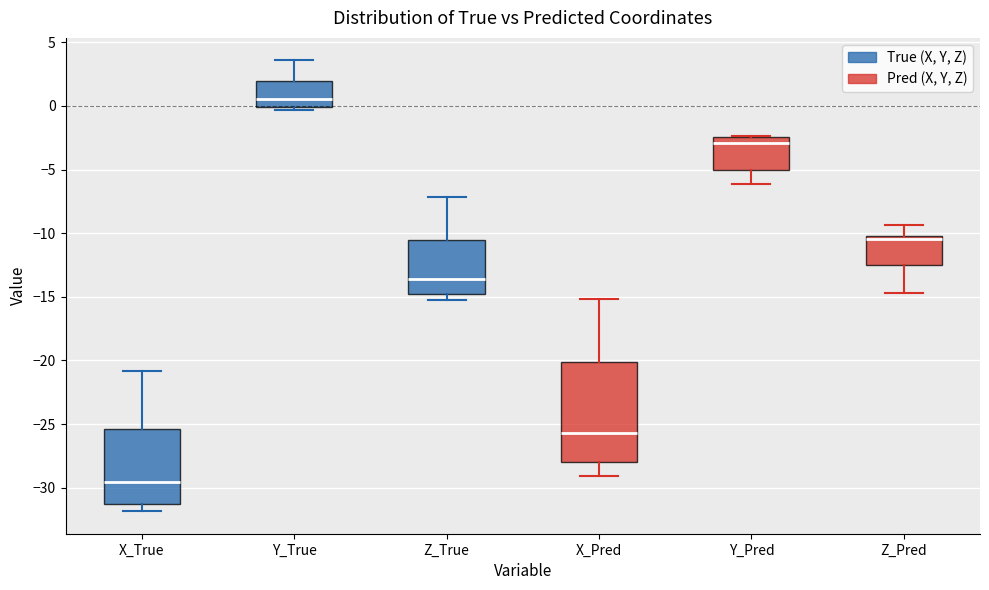

Which box's median line is the highest?

Y_True